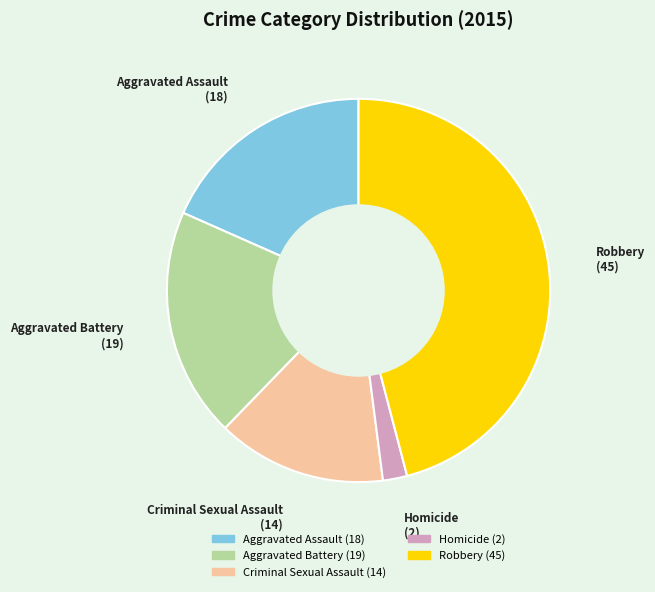

The Aggravated Assault slice represents 12% of the pie. True or false?

False